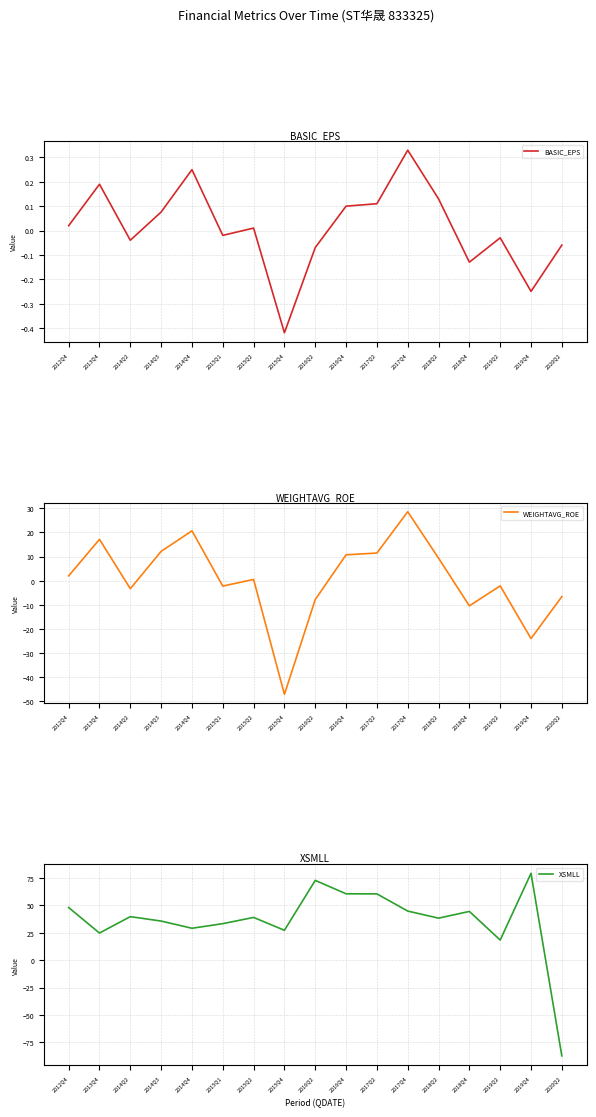

What position from the right is 2018Q2?

5